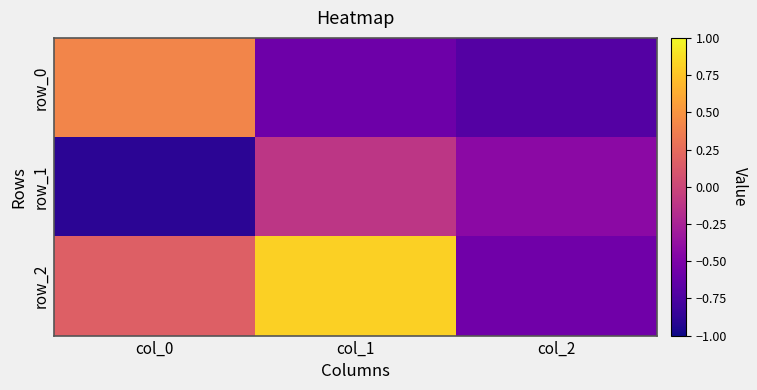

At how many categories does at least one series exceed 0?

2